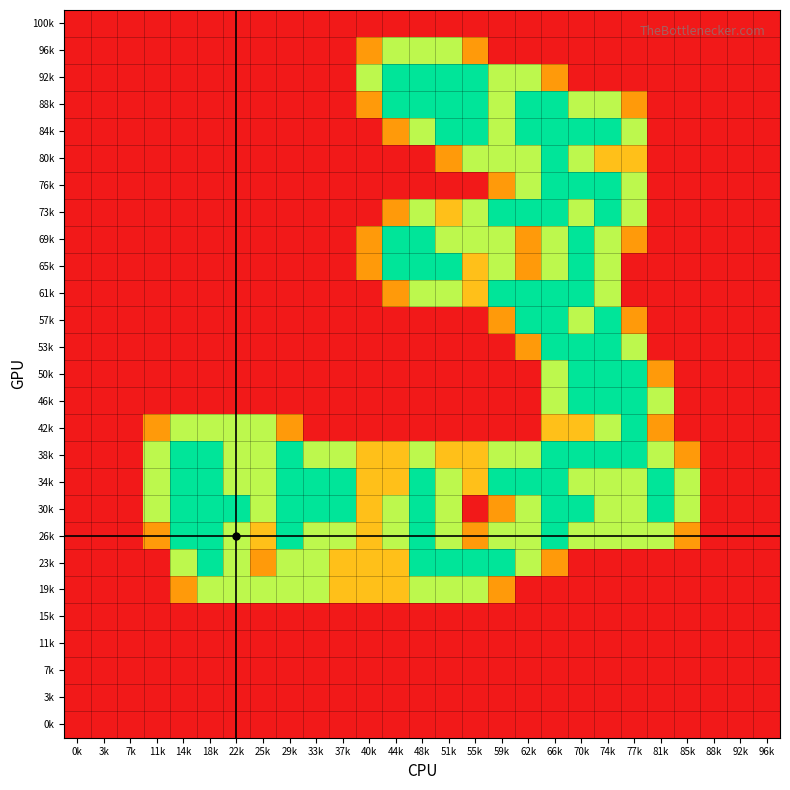

Between 66k and 40k, which is larger?

66k